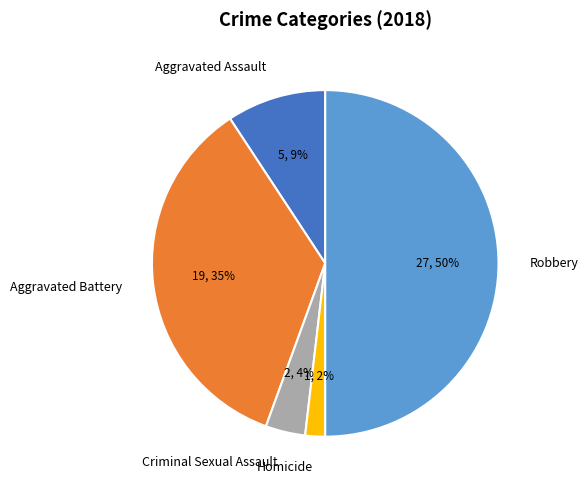

To the nearest percent, what percentage of the pie is Homicide?

2%